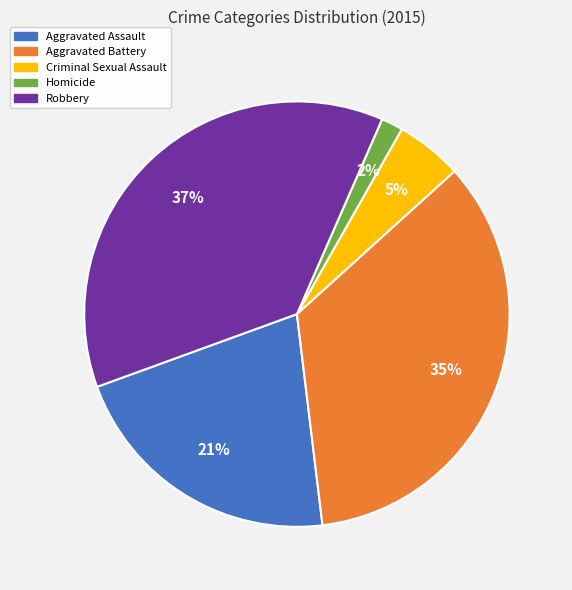

Combined, do Criminal Sexual Assault and Homicide account for over 50%?

No